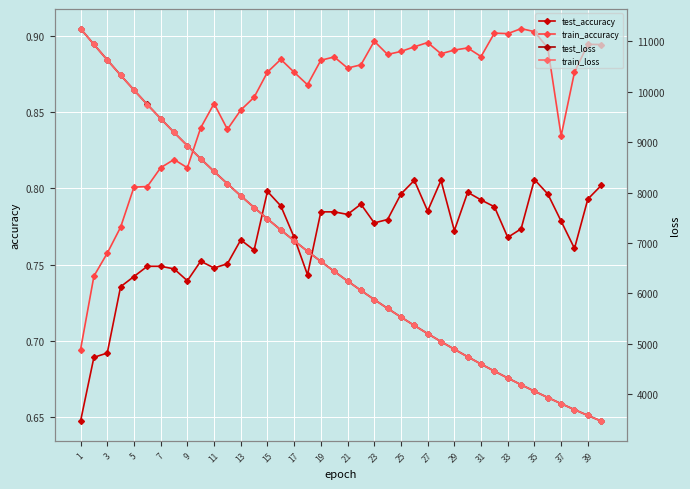

What is the difference between the maximum and minimum values in the train_accuracy series?

0.2